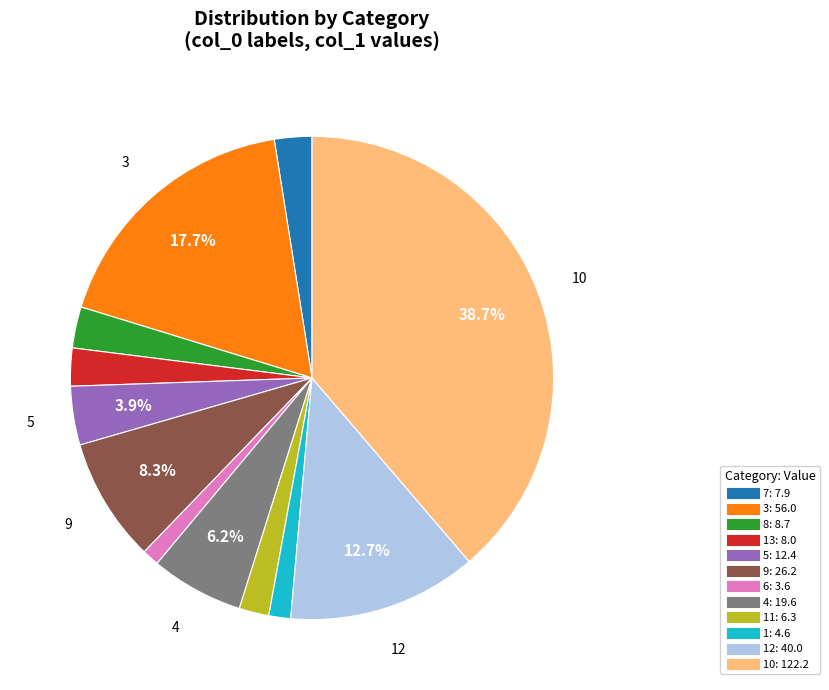

Does any single category account for the majority?

No